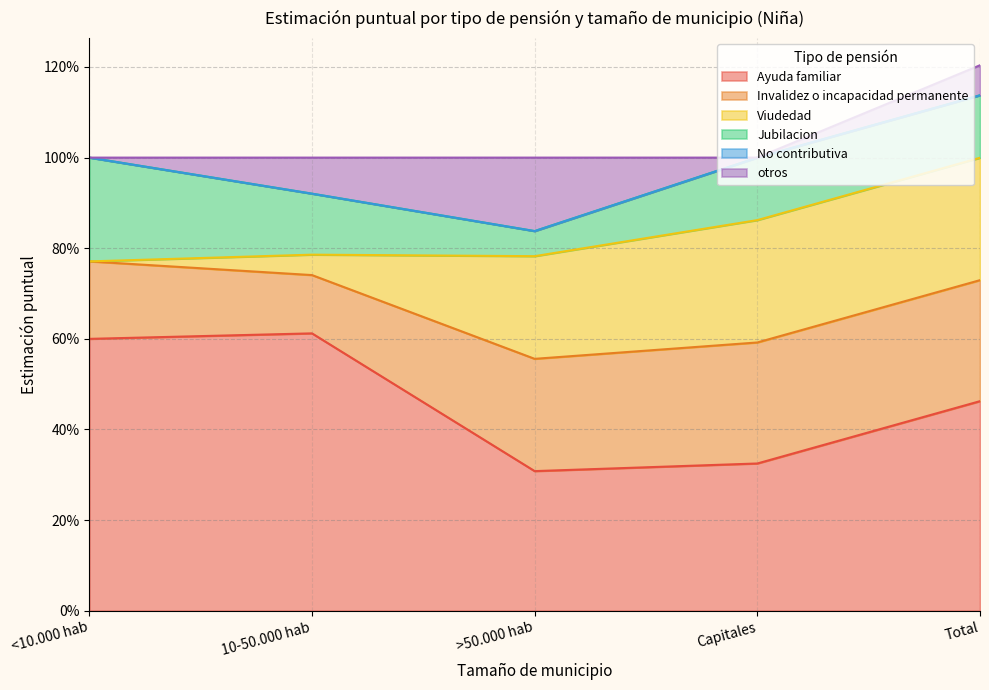

Does the chart display data point markers on the line(s)?

No